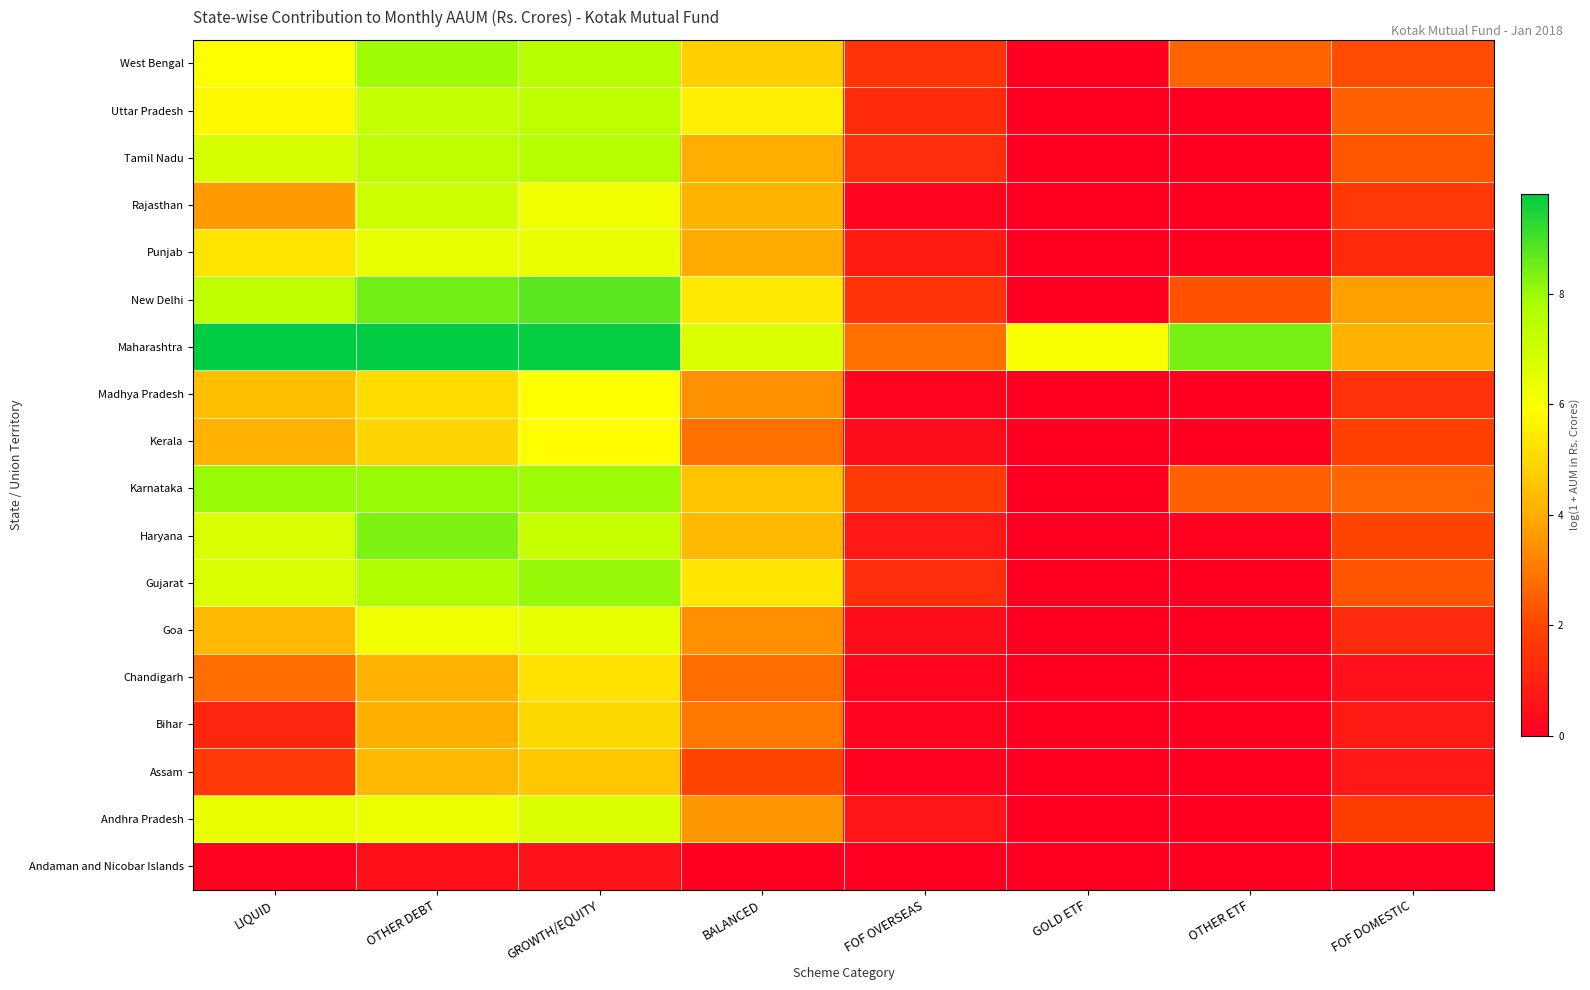

At how many categories does at least one series exceed 0?

8